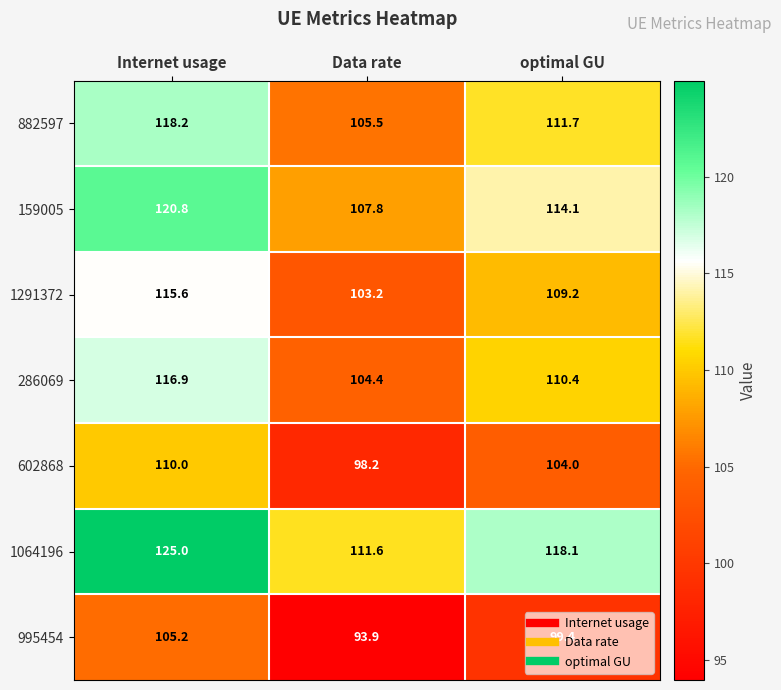

What is the difference between the second highest and minimum values in the 286069 series?

6.0